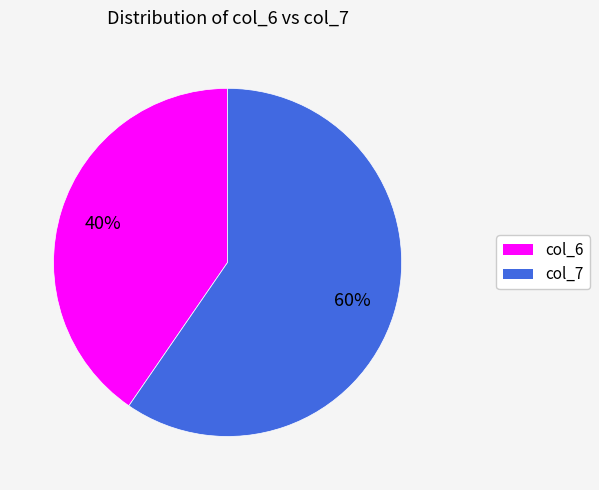

Is it true that col_6 is 35% of the pie?

False